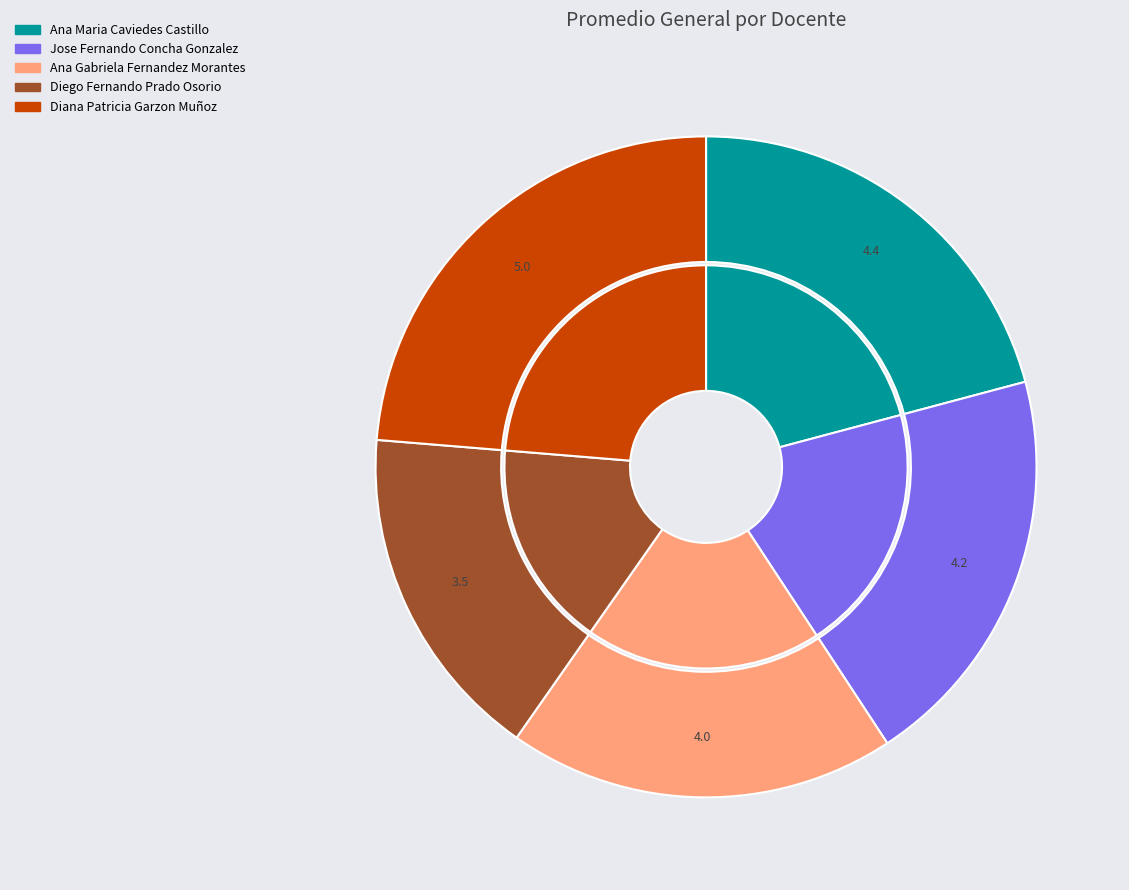

Rank the categories by value from lowest to highest.

Diego Fernando Prado Osorio, Ana Gabriela Fernandez Morantes, Jose Fernando Concha Gonzalez, Ana Maria Caviedes Castillo, Diana Patricia Garzon Muñoz